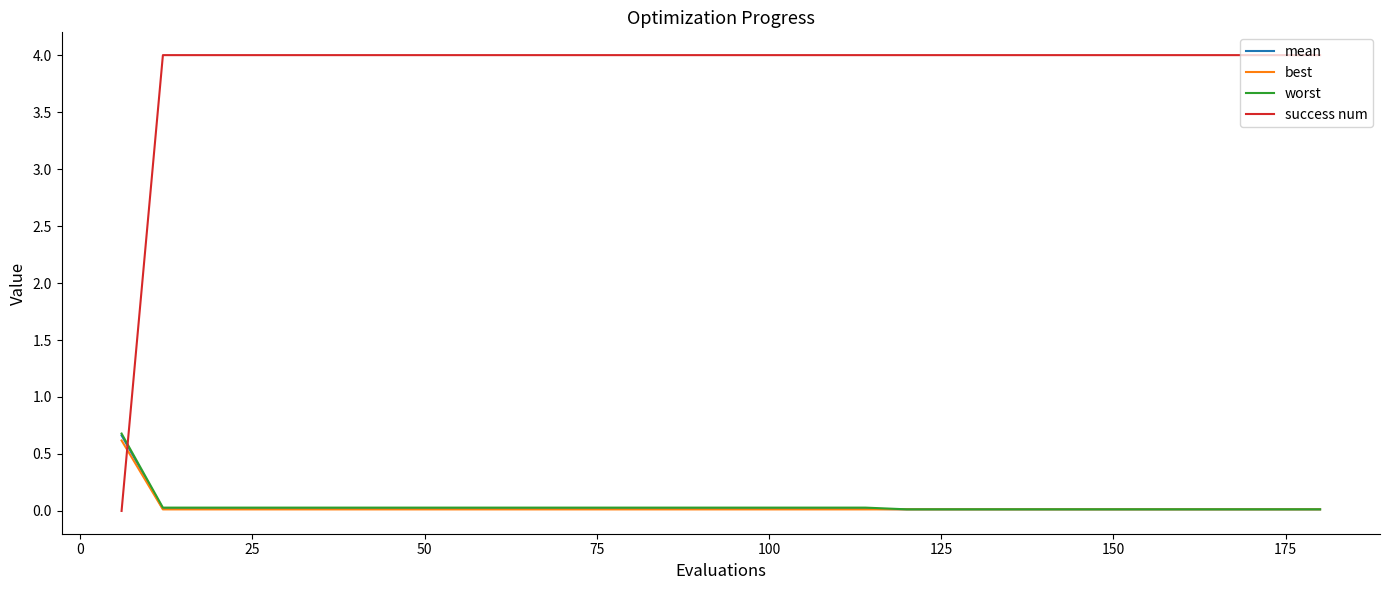

Which series has the largest range (max minus min)?

success num